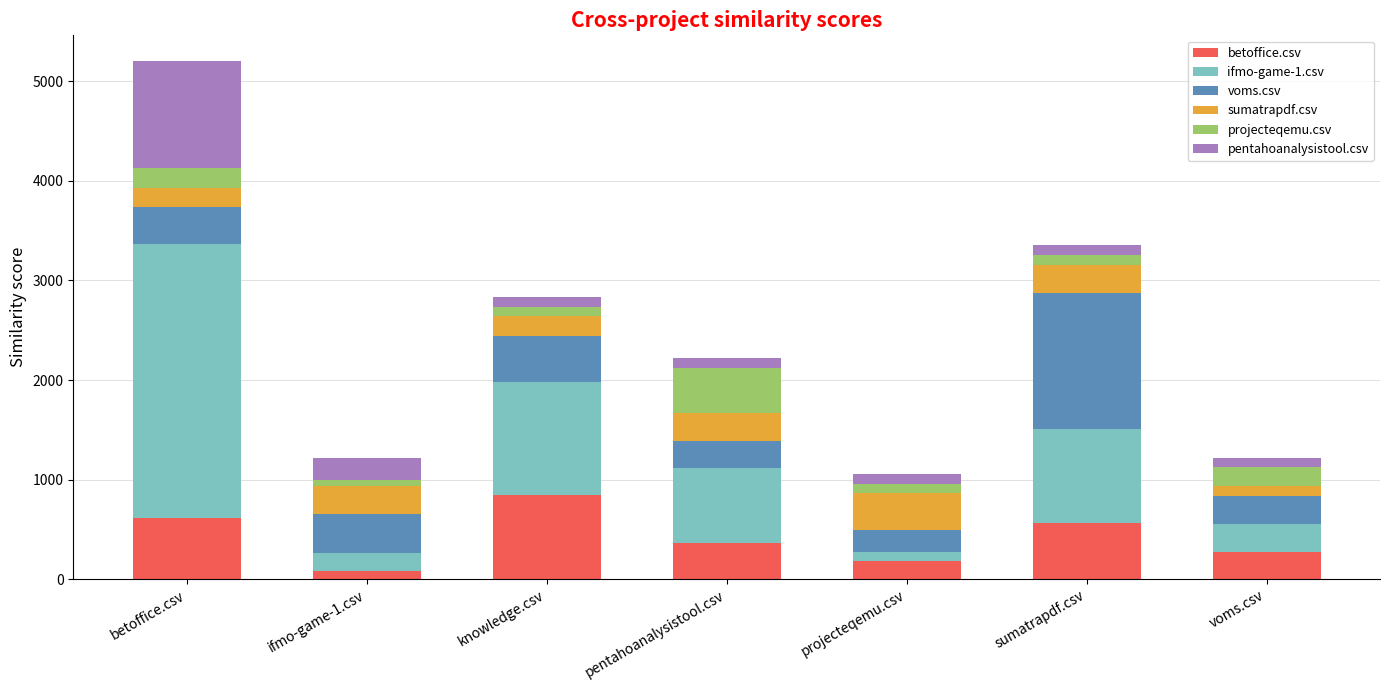

At which category is the sum across all series the highest?

betoffice.csv